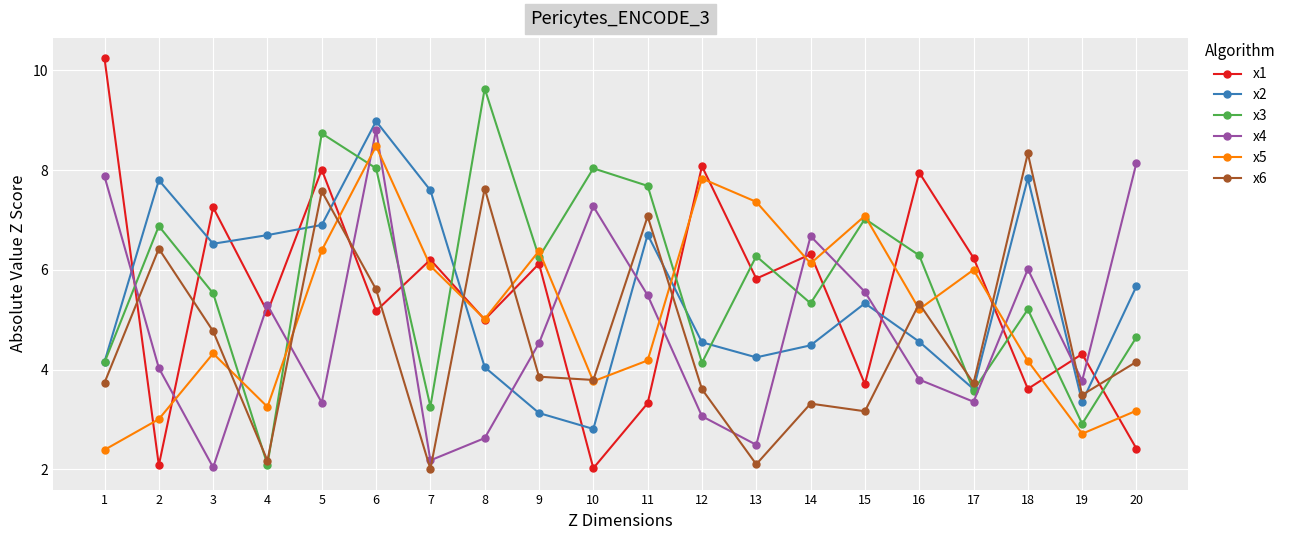

Rank the series by their maximum value, from lowest to highest.

x6, x5, x4, x2, x3, x1